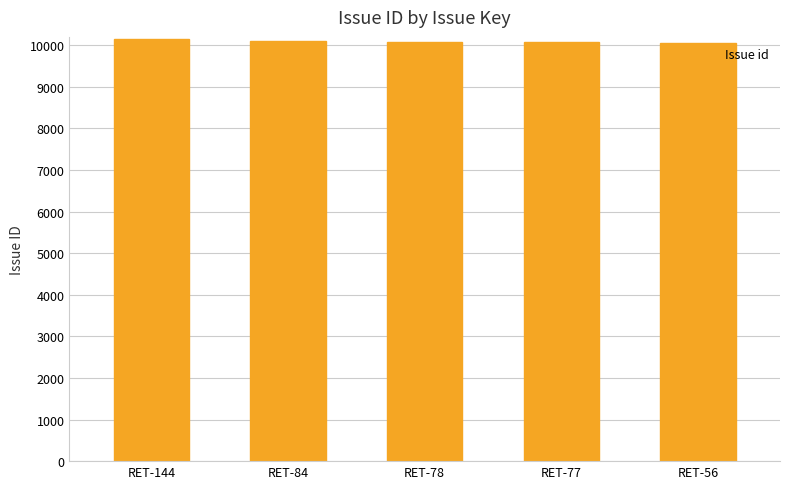

Approximately how many times larger is the value at RET-144 compared to RET-84?

1.0